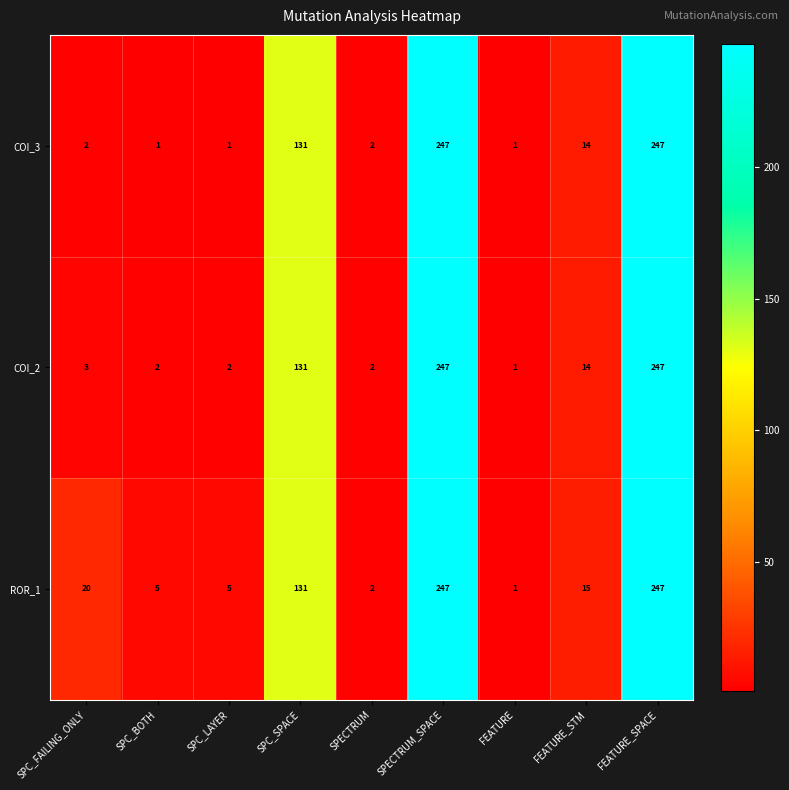

What is the greatest value displayed?

247